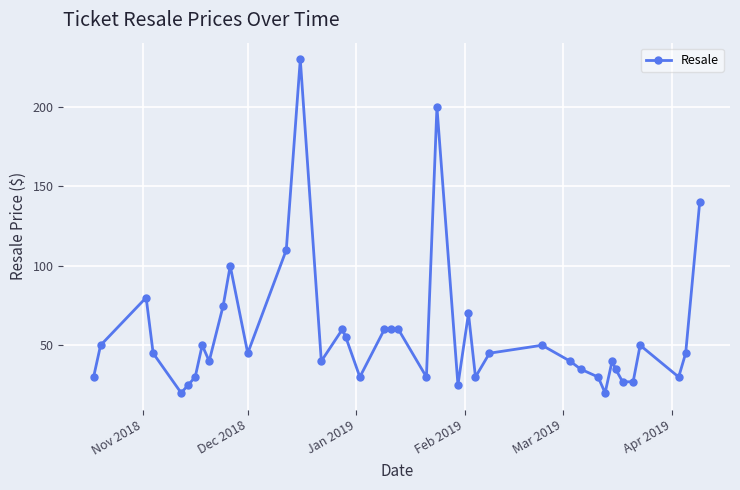

What is the value of the 15th point from the left?

40